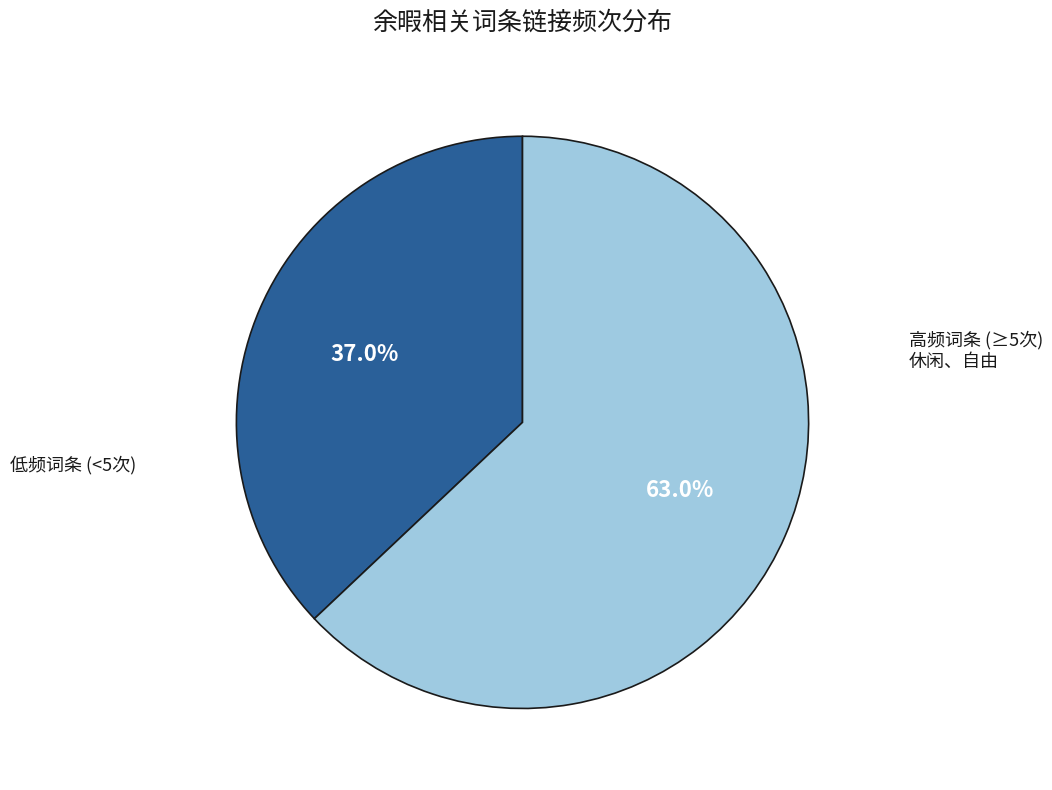

Which category has the biggest portion of the pie?

休闲